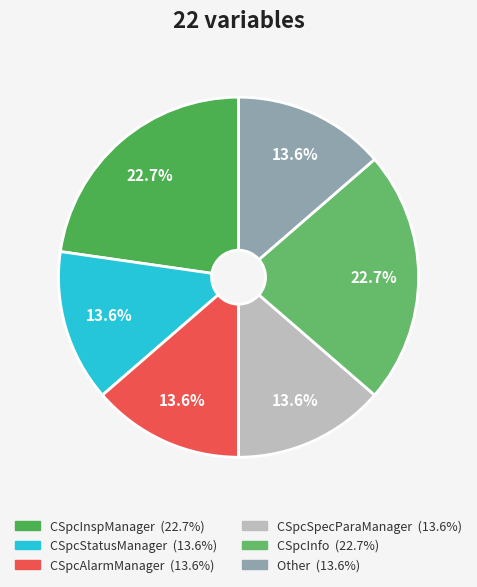

Rank the categories by value from lowest to highest.

CSpcStatusManager, CSpcAlarmManager, CSpcSpecParaManager, Other, CSpcInspManager, CSpcInfo